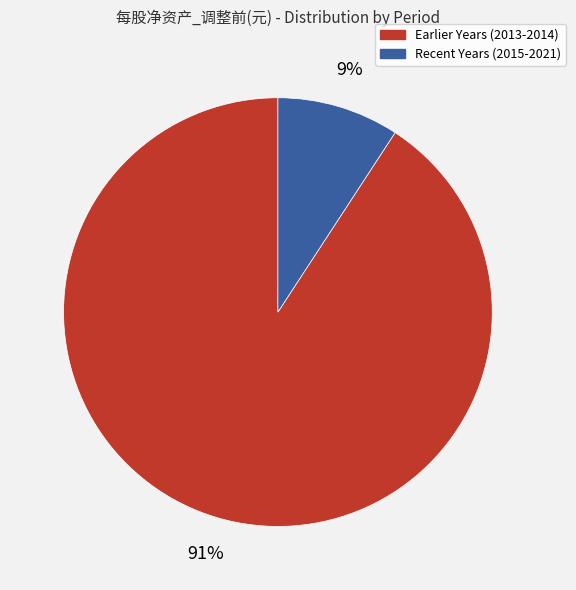

Is there any slice that represents more than half of the pie?

Yes